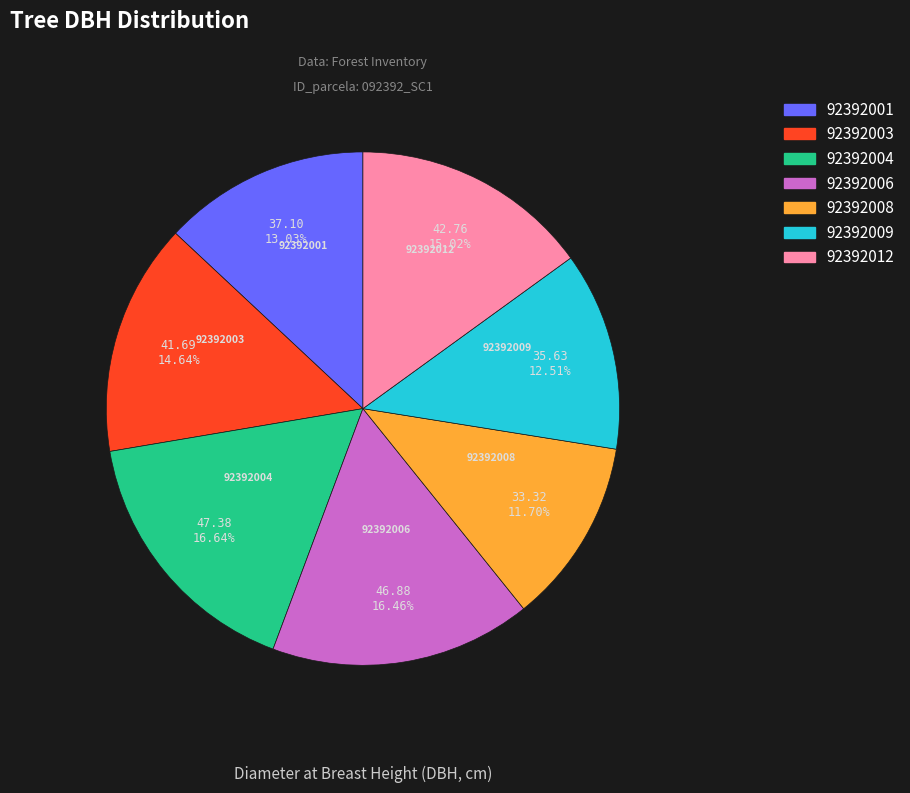

How many slices are in this pie chart?

7